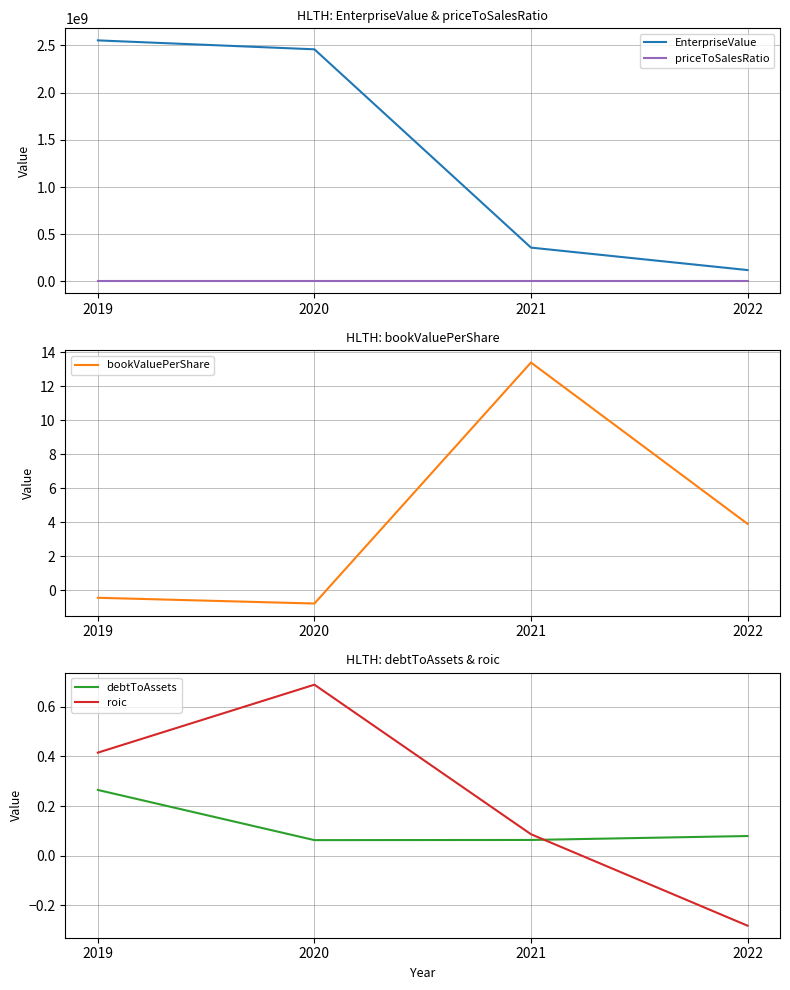

Which category has the highest value in the roic series?

2020